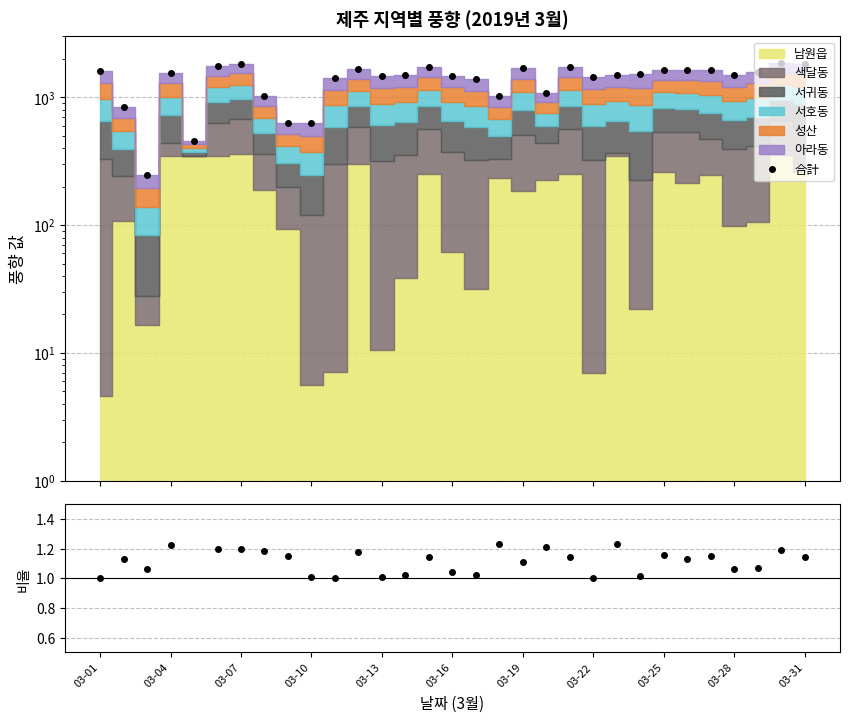

True or false: 合計 and 비율 cross at least once.

False